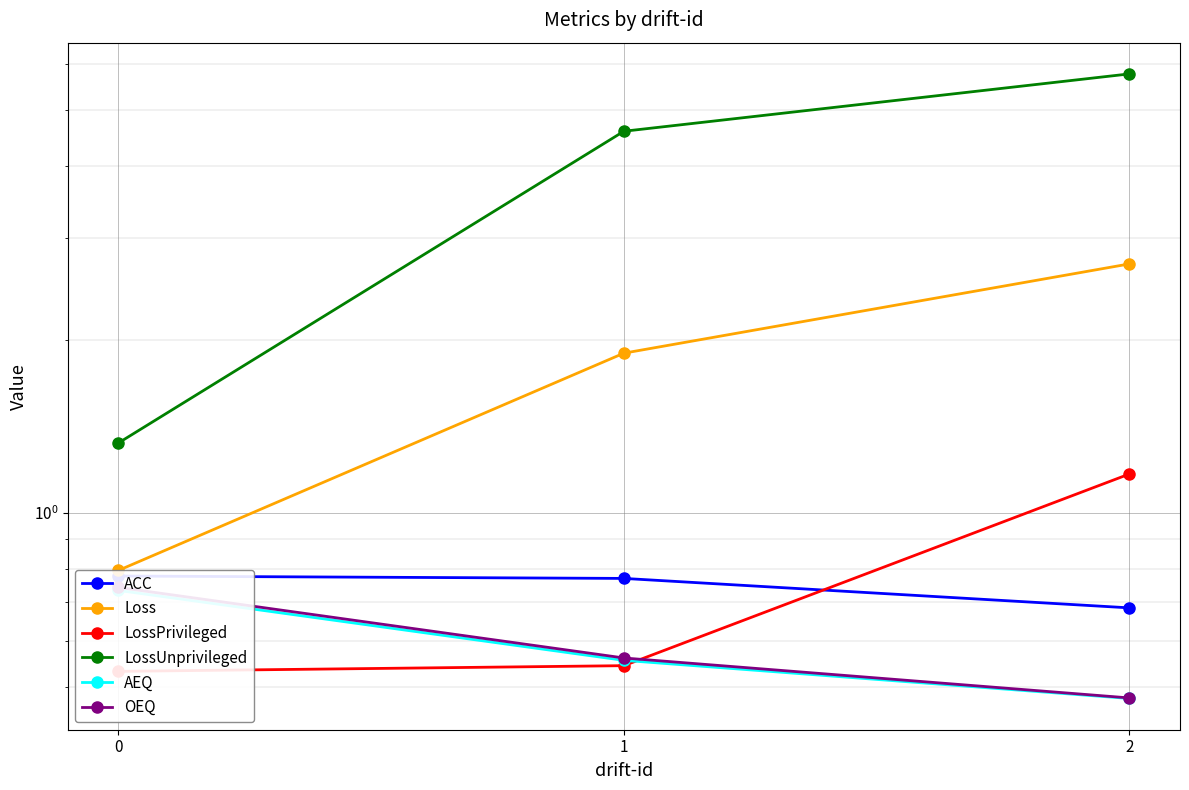

What is the minimum value for AEQ?

0.5